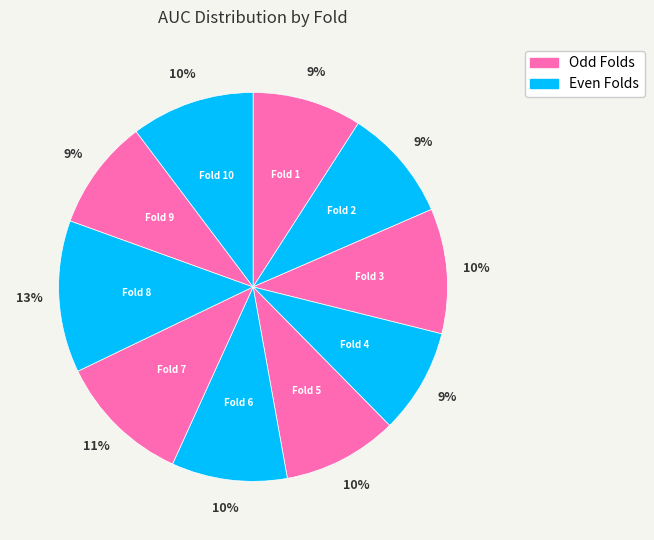

Count the number of slices in the pie.

10